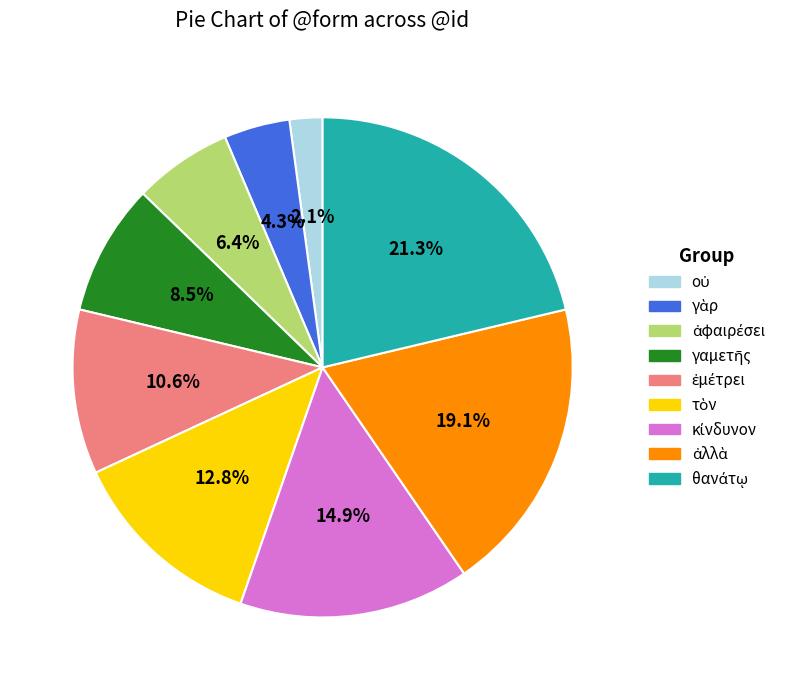

Is there a majority slice in this chart?

No